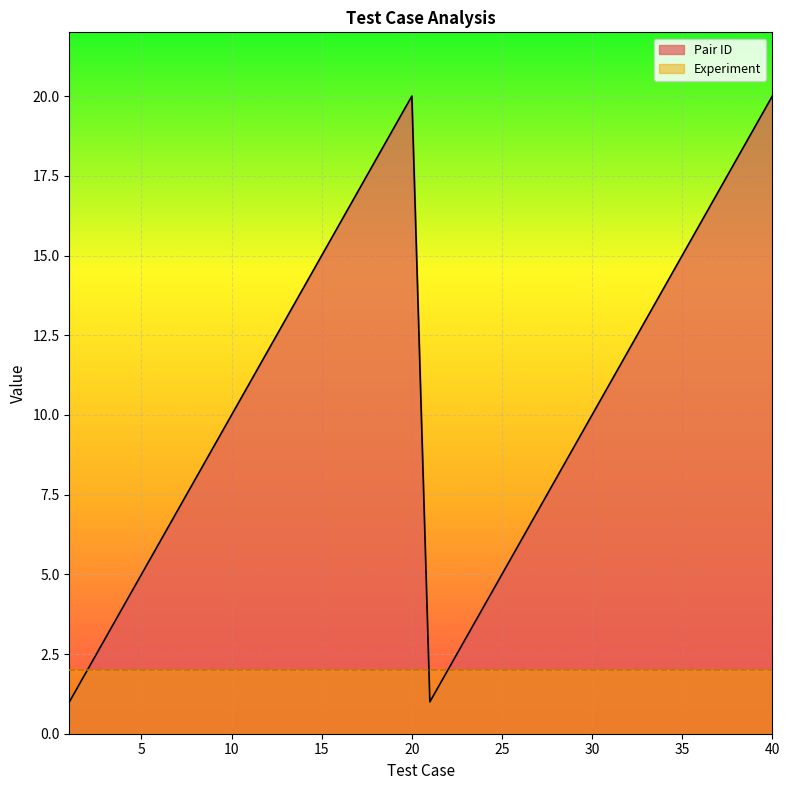

List the labels in order of value, largest first.

20, 40, 19, 39, 18, 38, 17, 37, 16, 36, 15, 35, 14, 34, 13, 33, 12, 32, 11, 31, 10, 30, 9, 29, 8, 28, 7, 27, 6, 26, 5, 25, 4, 24, 3, 23, 2, 22, 1, 21